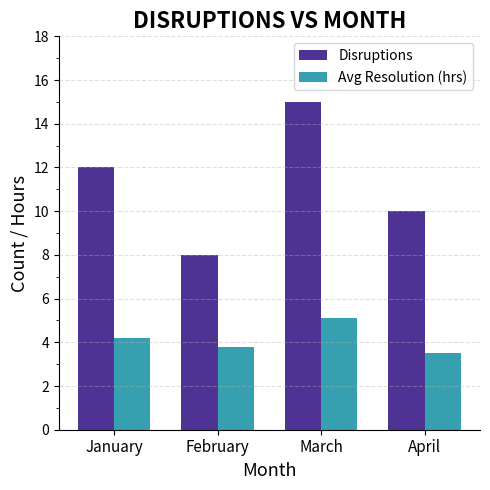

Which series changed the most between January and February?

Disruptions